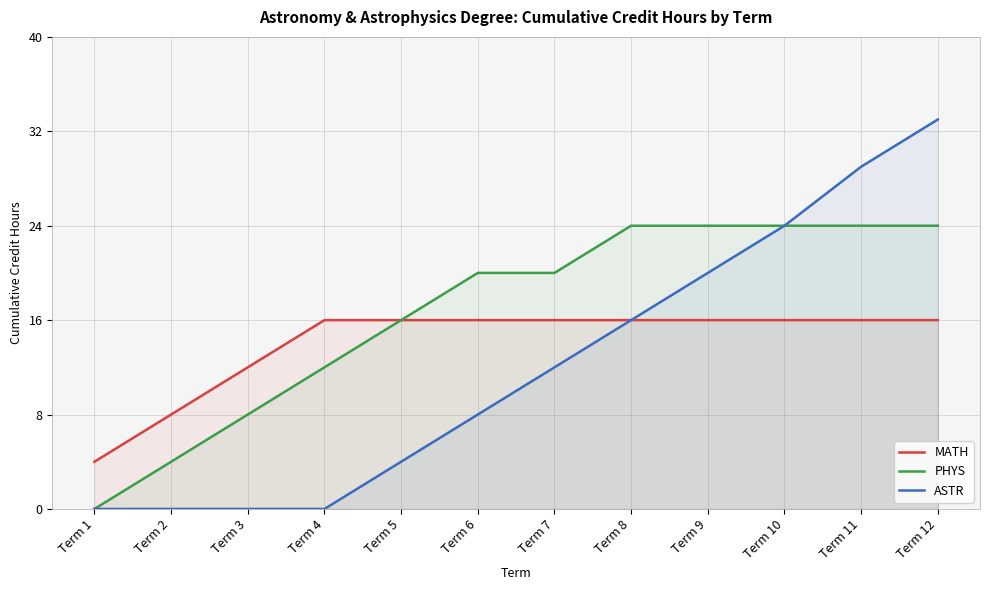

Is it true that PHYS equals 37 at Term 8?

False